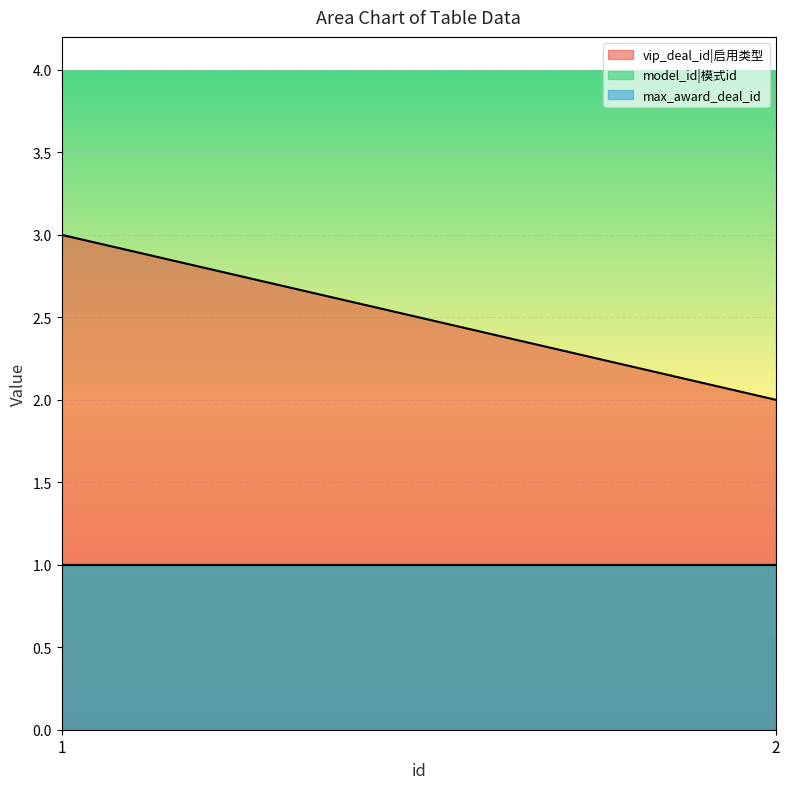

What is the value of the vip_deal_id|启用类型 point at the 2nd from the left?

2